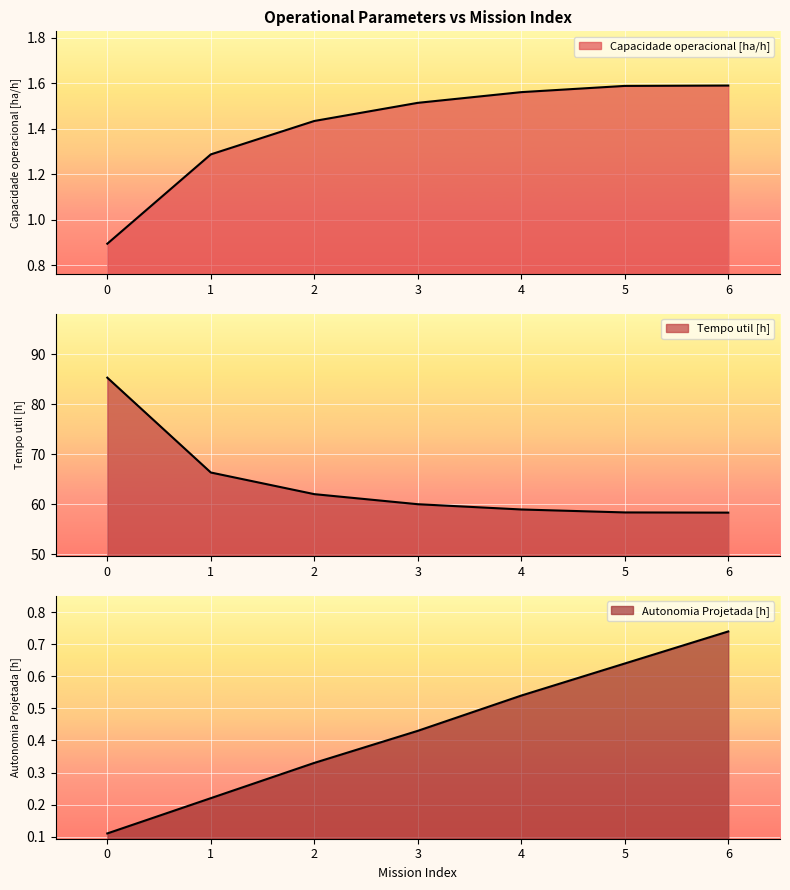

How many series are shown in this chart?

3